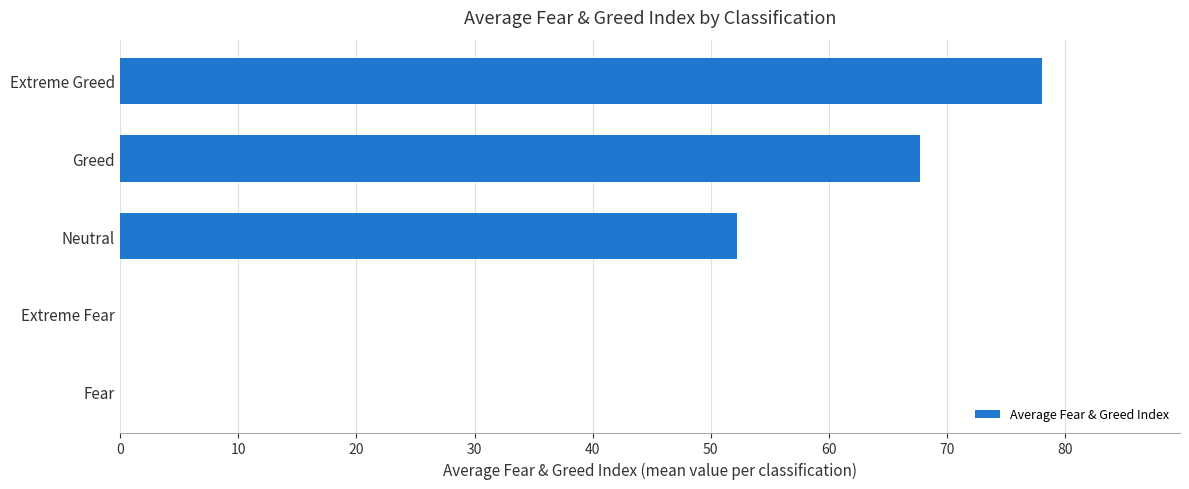

What is the sum of all values?

197.9